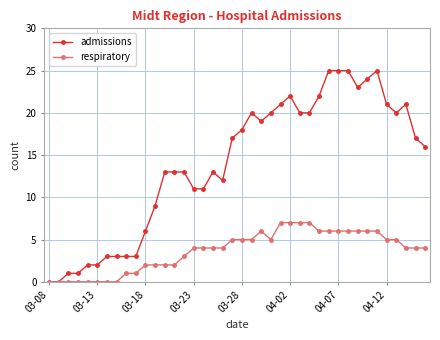

True or false: admissions has more than 2 interior local peaks.

True